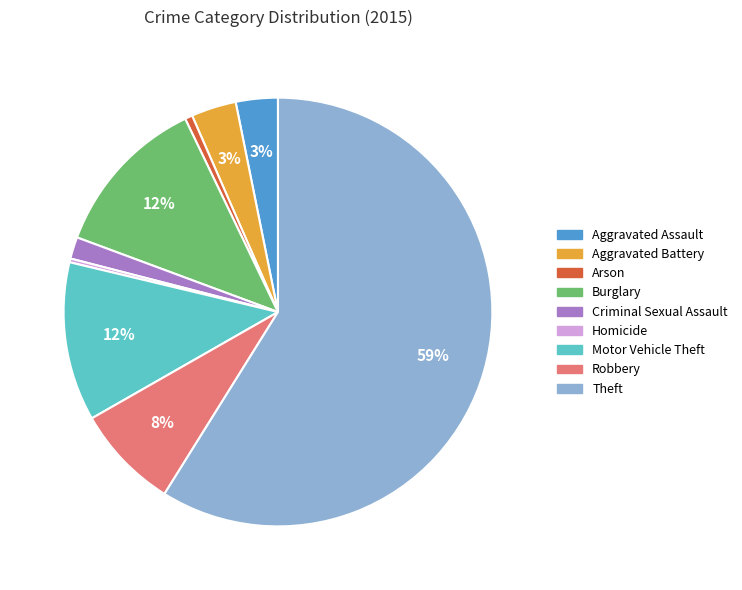

Which category has the biggest portion of the pie?

Theft